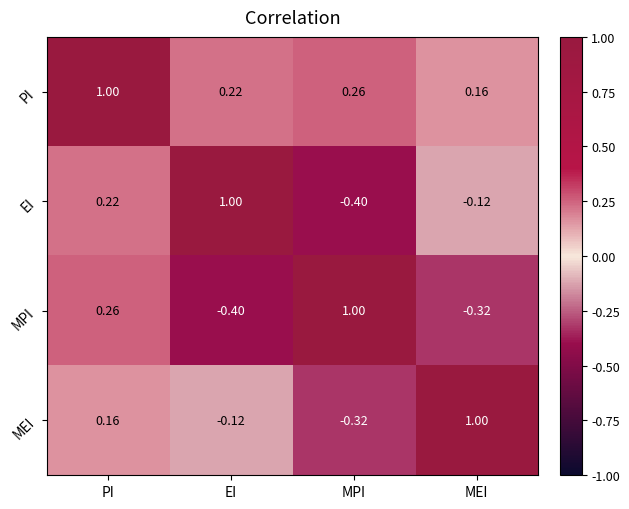

Which category has the highest value in the EI series?

EI